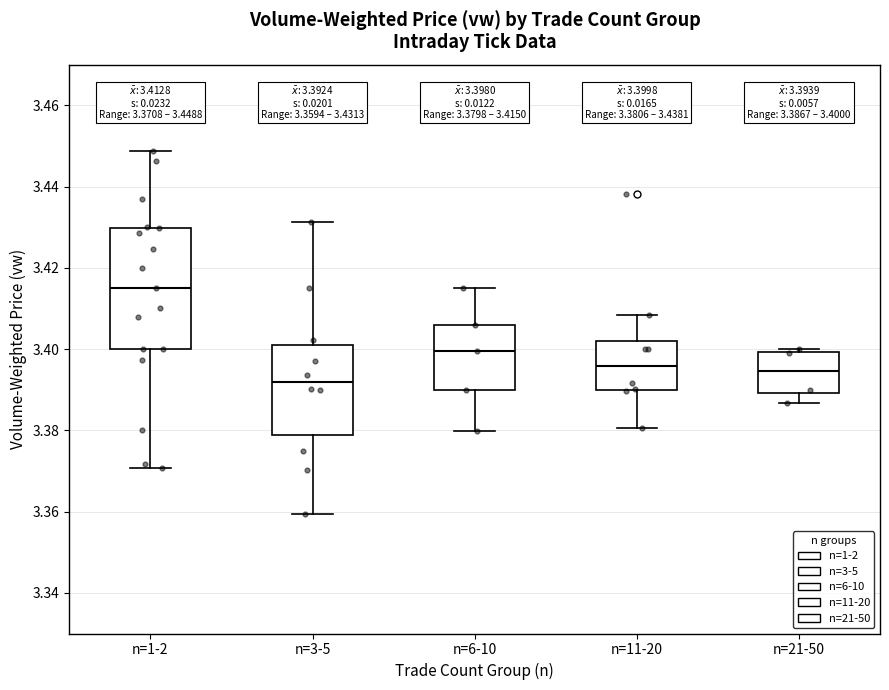

Which box has the highest median line?

n=1-2